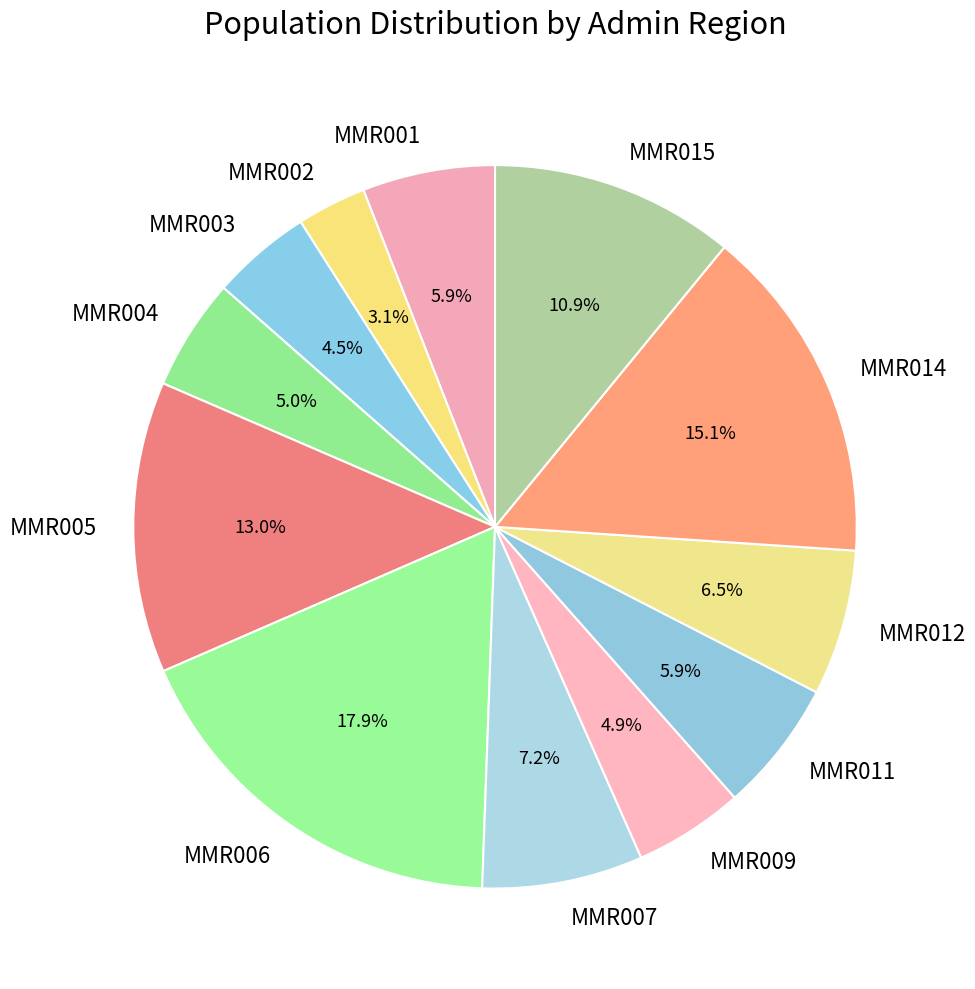

To the nearest percent, what percentage of the pie is MMR009?

5%